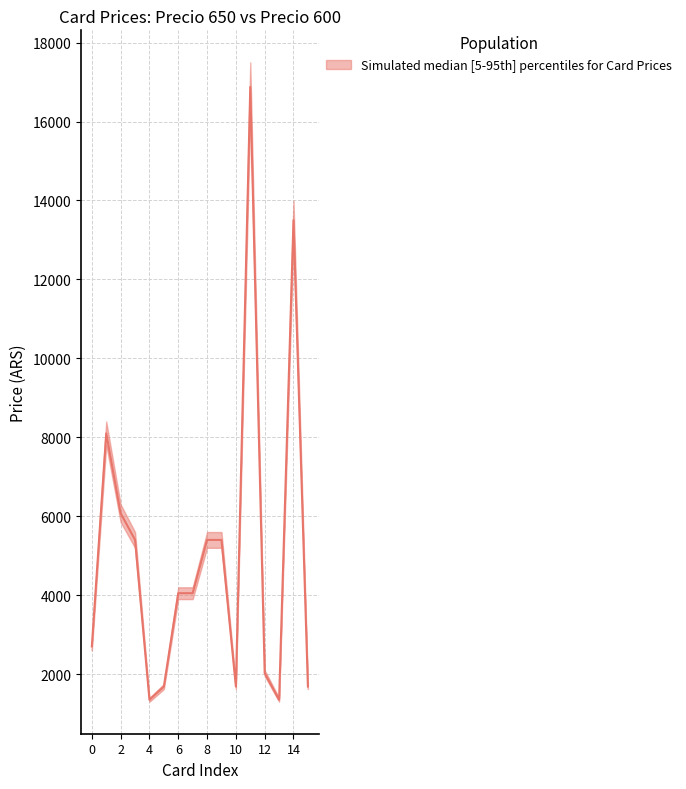

True or false: the data shows 365 at 15.

False